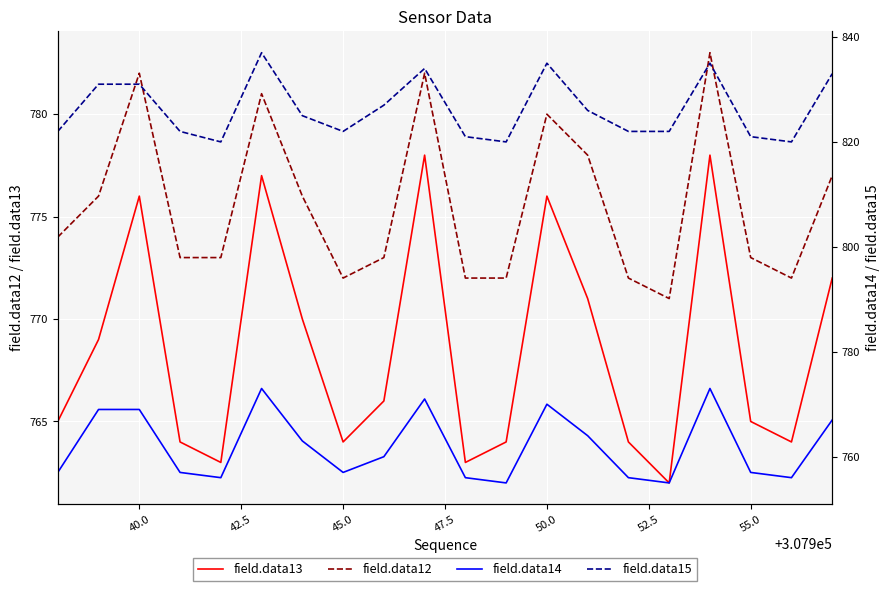

What is the minimum value for field.data13?

762